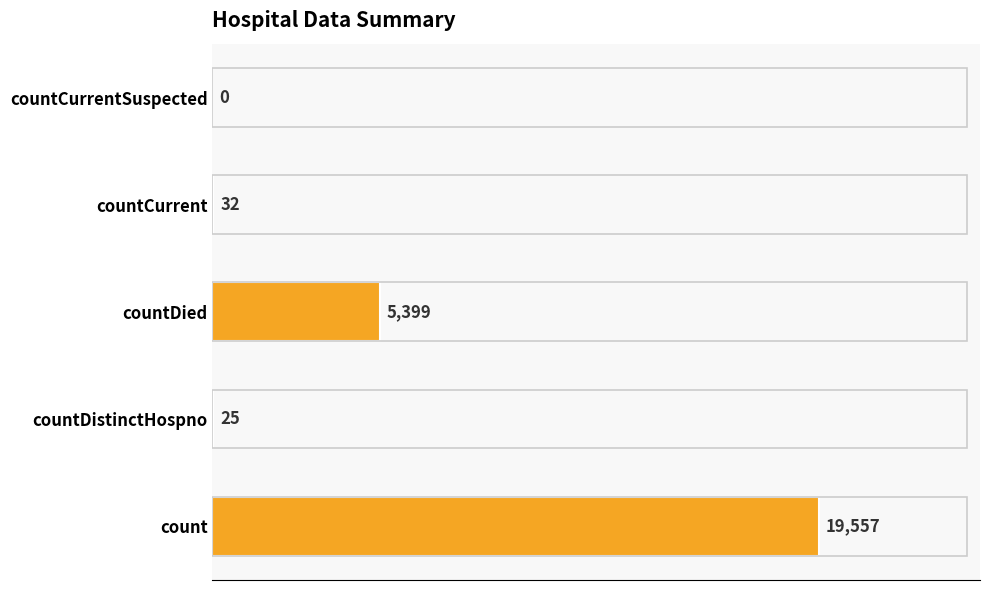

What is the maximum value shown in the chart?

19557